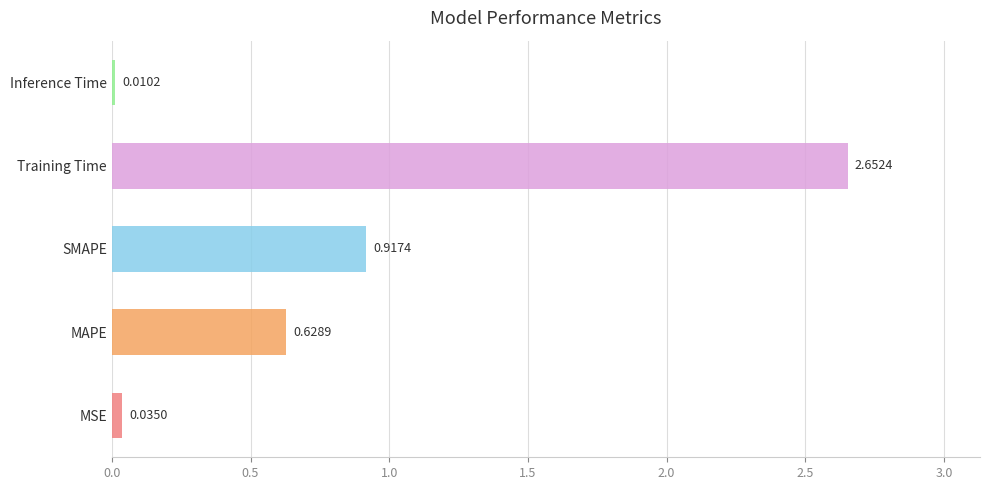

Rank the categories by value from highest to lowest.

Training Time, SMAPE, MAPE, MSE, Inference Time